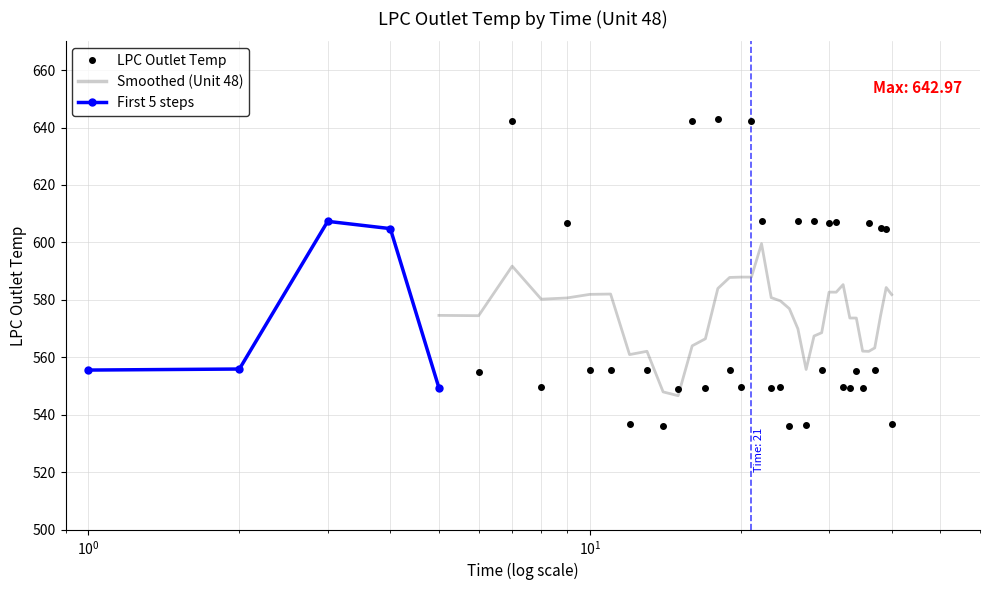

Reading left to right, transcribe all the data shown in this chart.

555.5	555.9	607.3	604.8	549.4	555.0	642.2	549.8	606.9	555.6	555.5	536.8	555.5	536.2	549.0	642.4	549.1	643.0	555.5	549.6	642.4	607.3	549.1	549.6	536.2	607.3	536.5	607.4	555.4	606.9	607.2	549.6	549.3	555.4	549.2	606.8	555.6	605.1	604.6	536.9